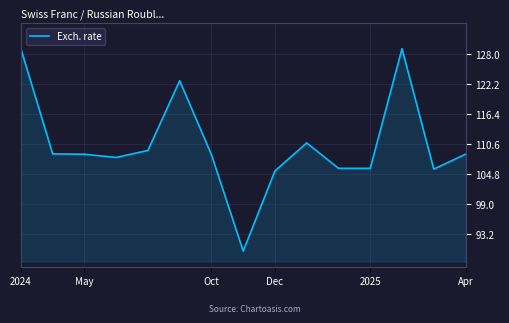

What is the average value?

110.4